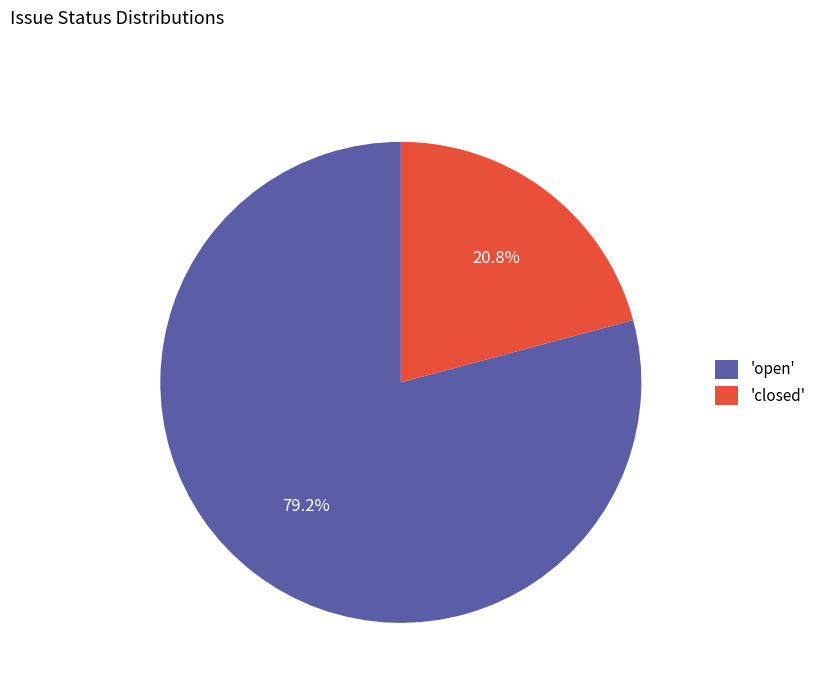

Which has a higher value, 'open' or 'closed'?

'open'